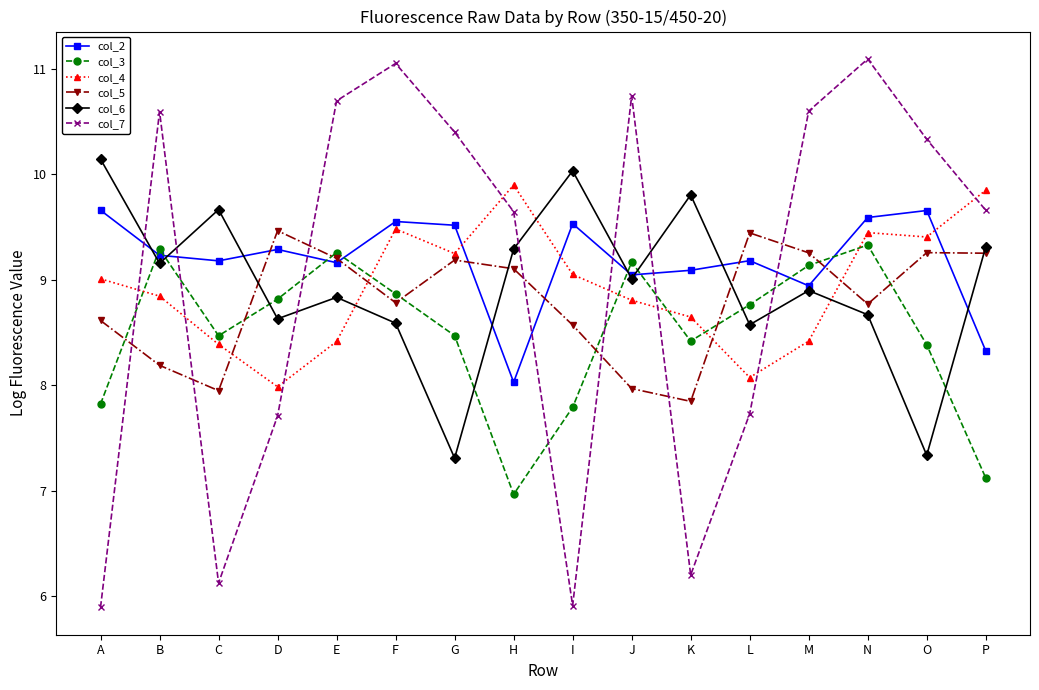

After their last crossing, which series has the higher values: col_6 or col_4?

col_4